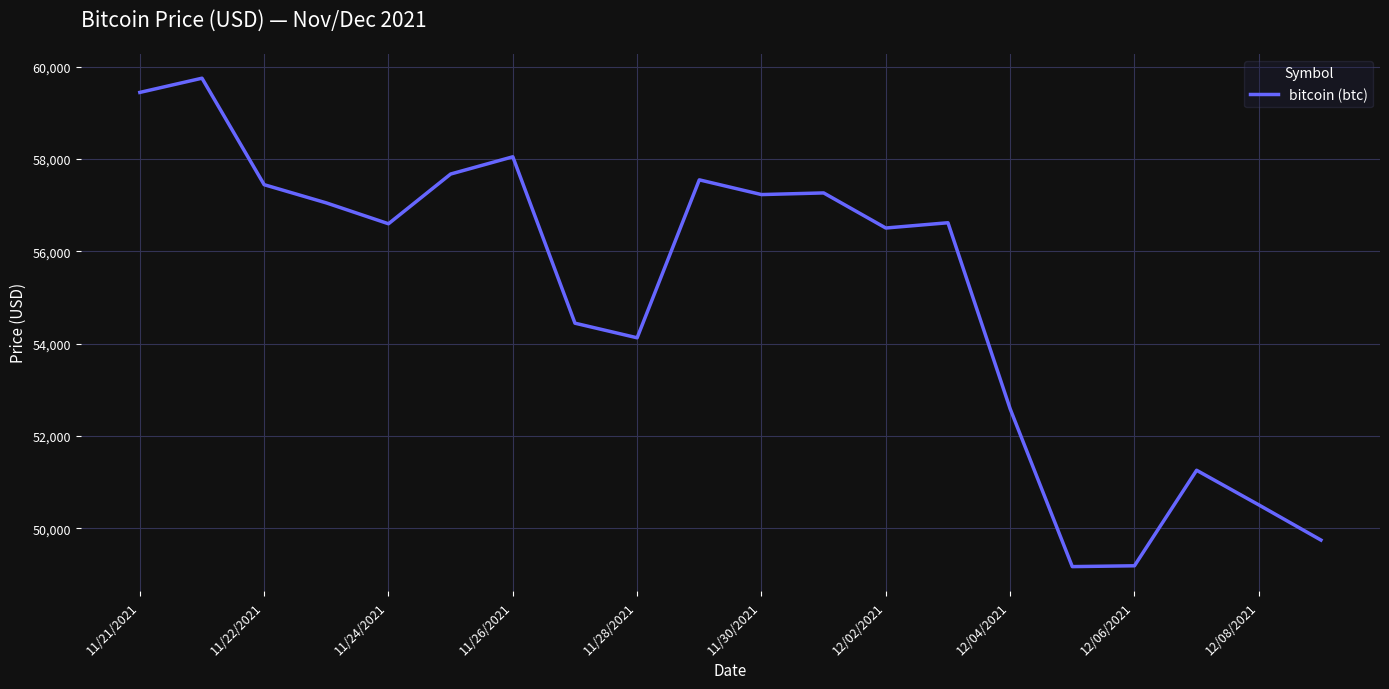

What is the difference between the maximum and minimum values?

10576